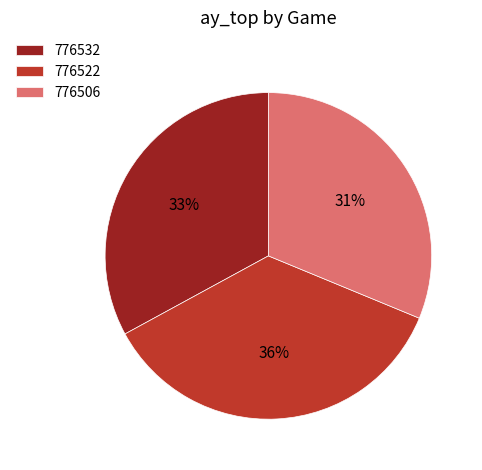

How many segments does this pie chart have?

3